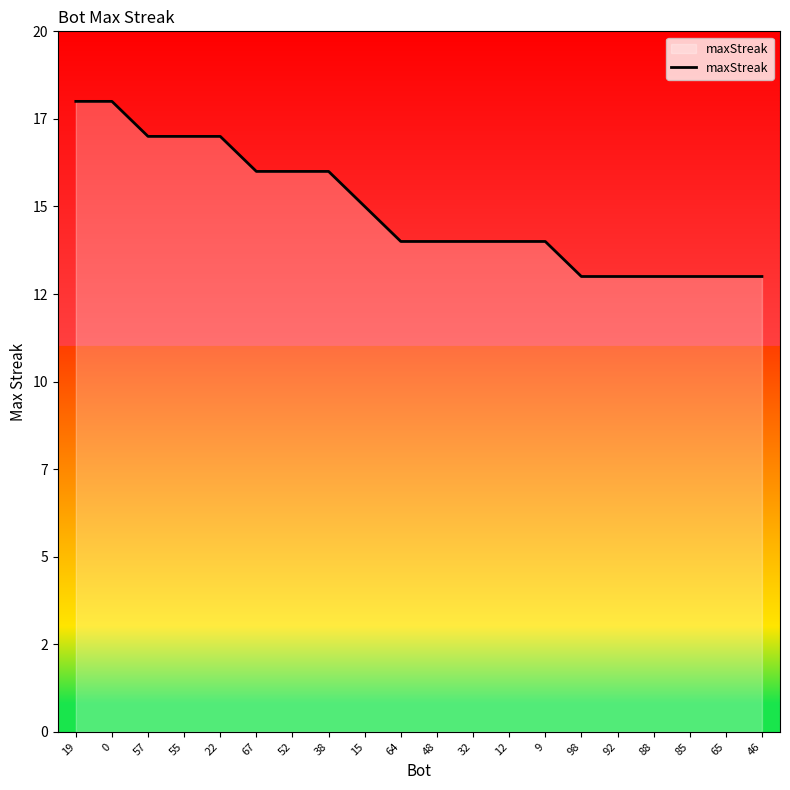

What is the sum of the values at 19 and 48?

32